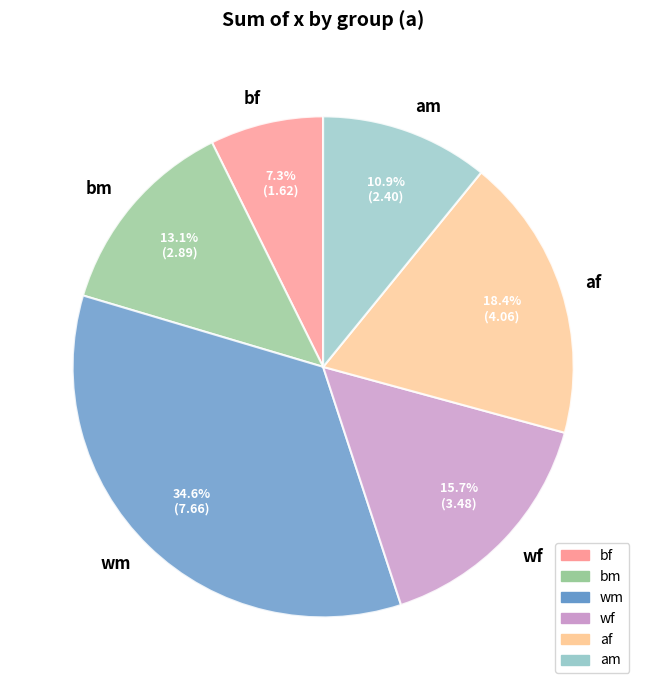

Does wf account for over 50% of the chart?

No